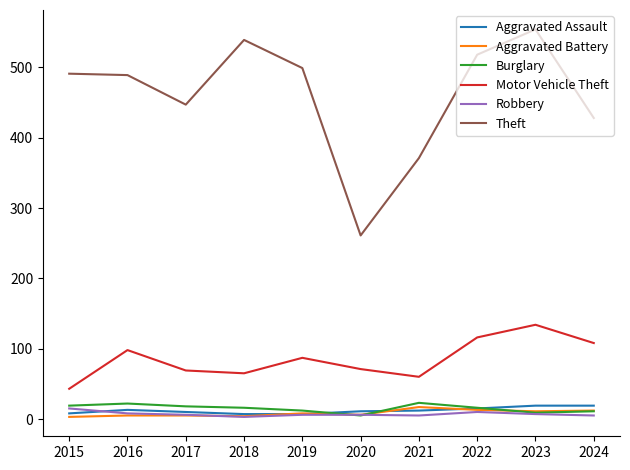

The Motor Vehicle Theft series shows 98 at 2016. True or false?

True